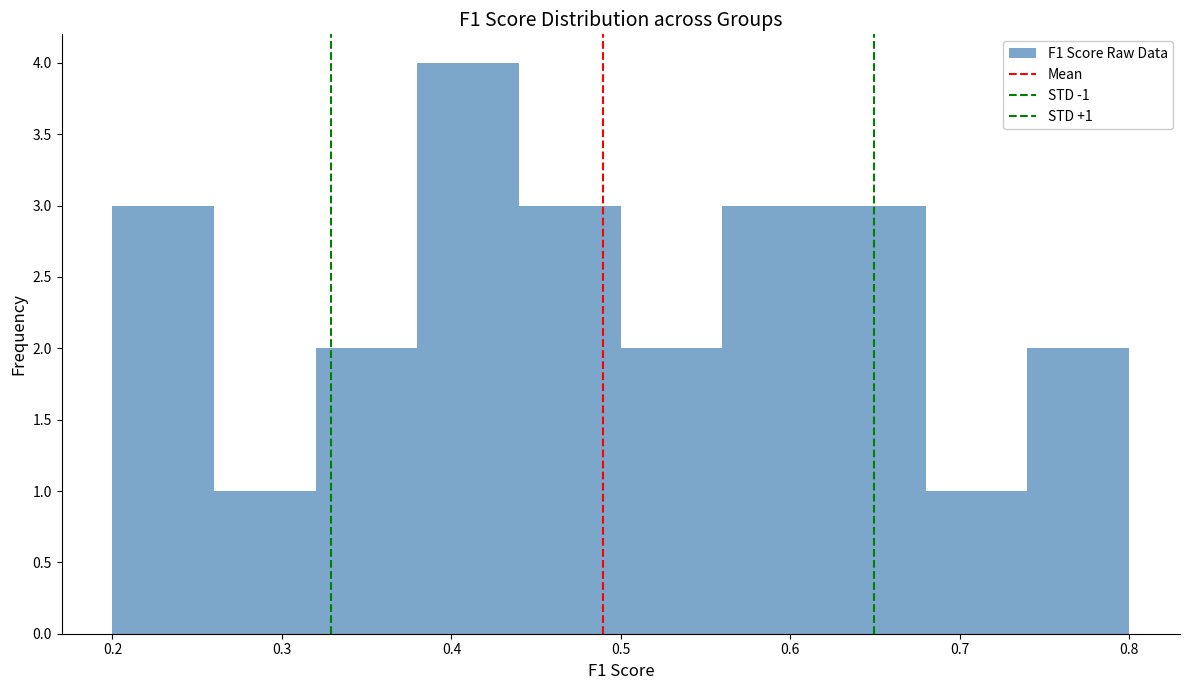

Which range on the x-axis has the tallest bar?

0.38 to 0.44